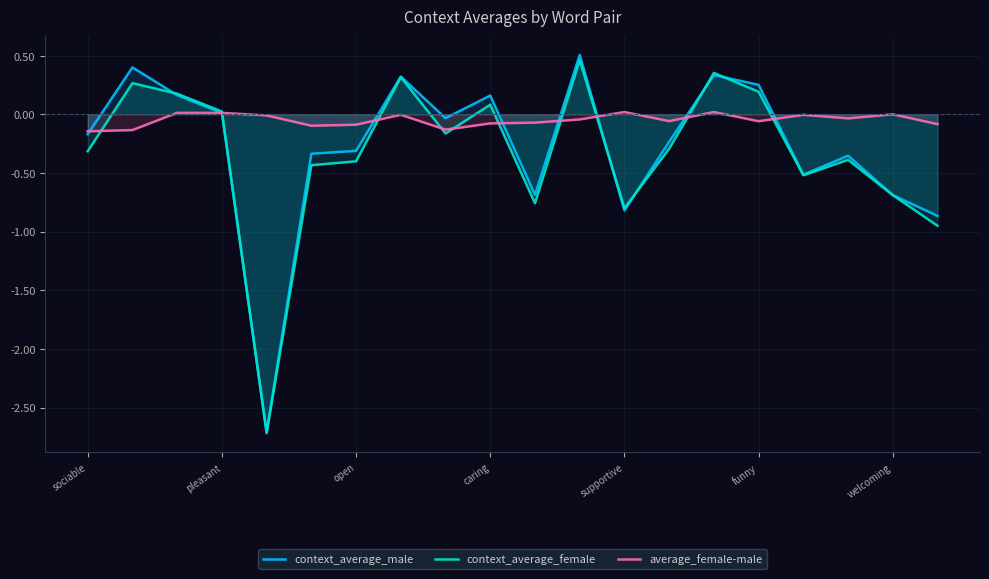

Which series has the largest range (max minus min)?

context_average_male